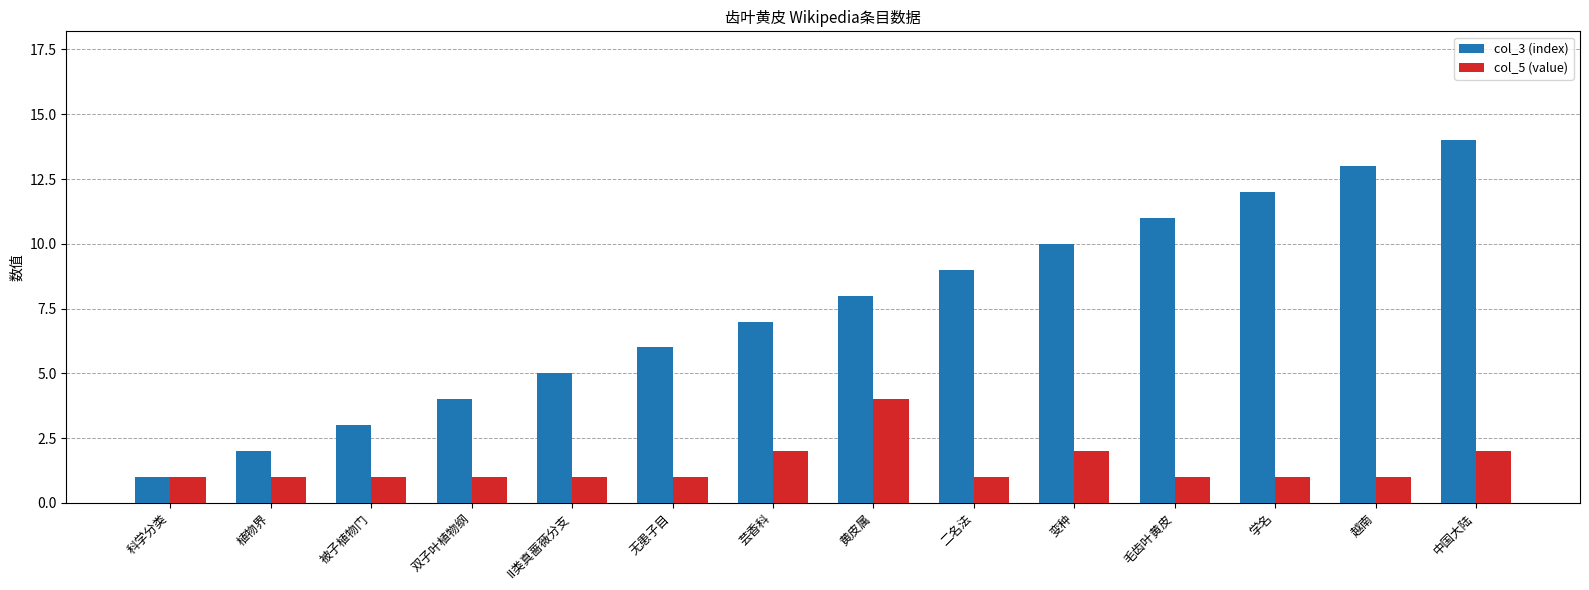

Rank the series by their maximum value, from lowest to highest.

col_5 (value), col_3 (index)